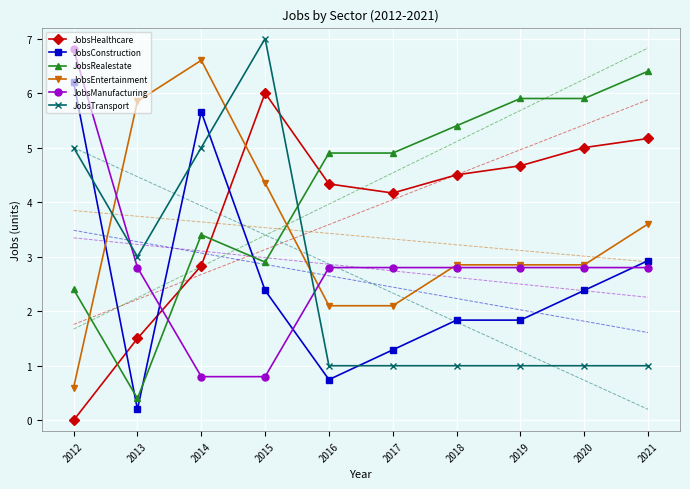

At which label does JobsHealthcare reach its peak?

2015